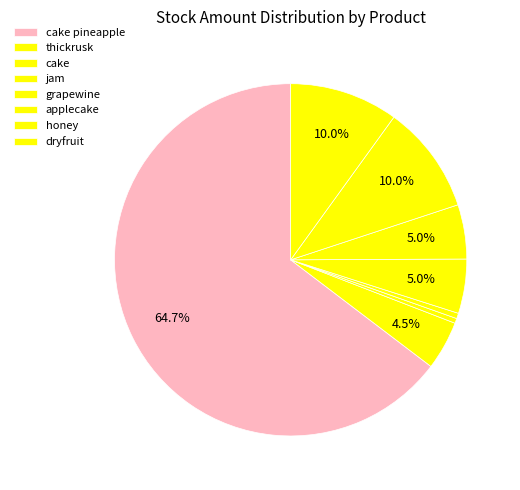

Is the sum of jam and applecake greater than half?

No